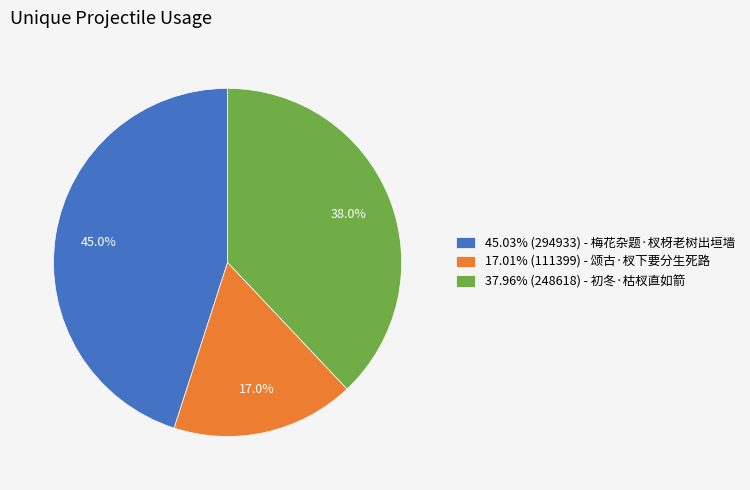

What percentage is NOT represented by 45.03% (294933) - 梅花杂题·杈枒老树出垣墙?

55.0%